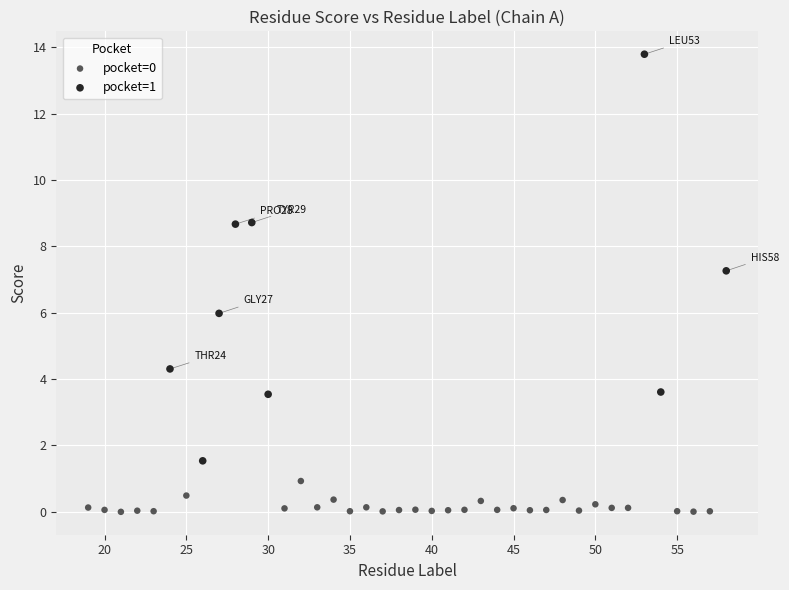

Which series reaches the maximum Y coordinate?

pocket=1